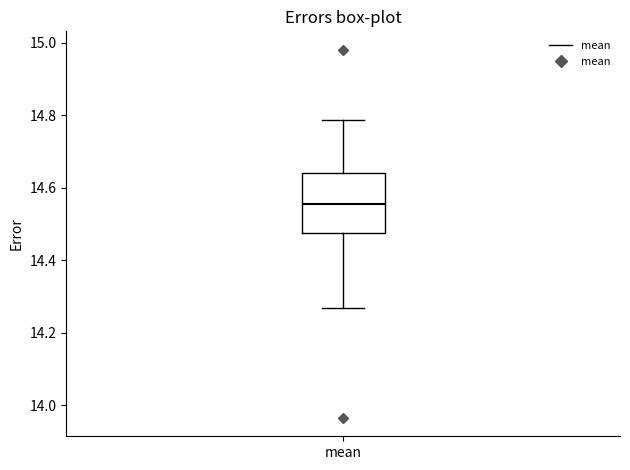

Transcribe this box plot: give where the median line is, the range the box spans, and where the two whiskers end, as read against the y-axis. The values are not printed on the chart, so give them approximately, as read against the axis.

median 14.56, box 14.48 to 14.64, whiskers 14.26 to 14.78